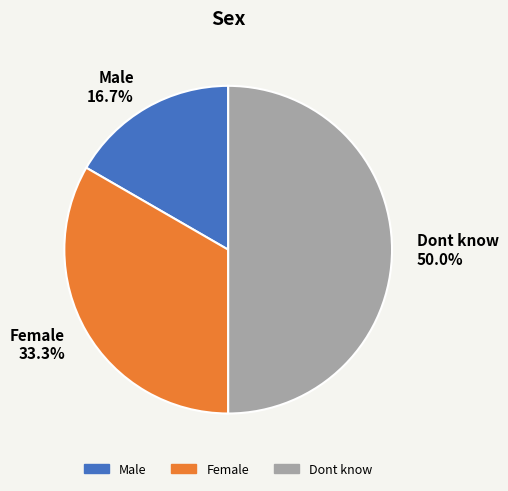

Rank the categories by value from lowest to highest.

Male, Female, Dont know